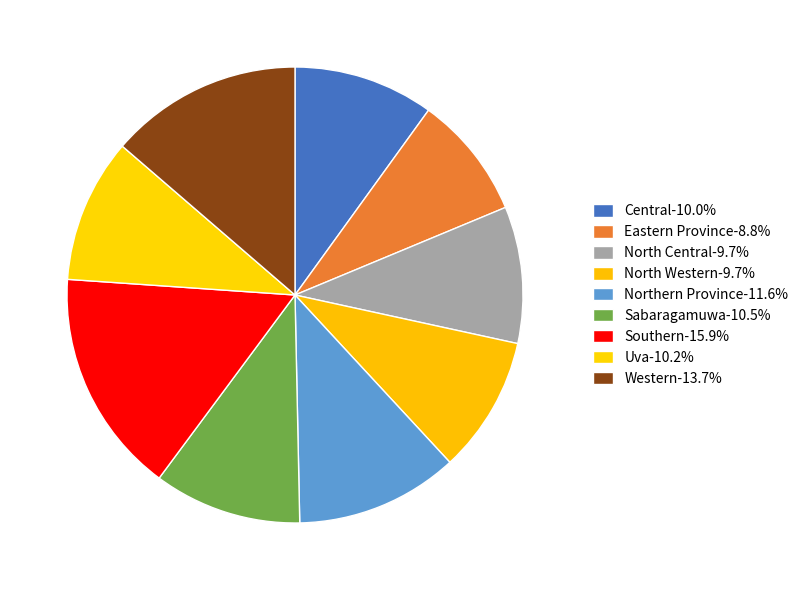

Which category has the biggest portion of the pie?

Southern